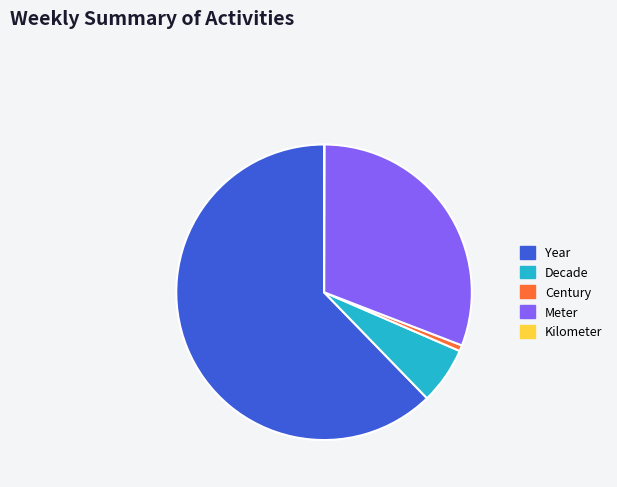

Is it true that Meter is 20% of the pie?

False